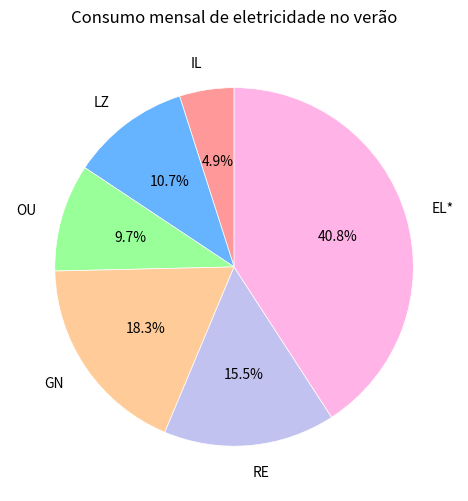

How many slices are in this pie chart?

6